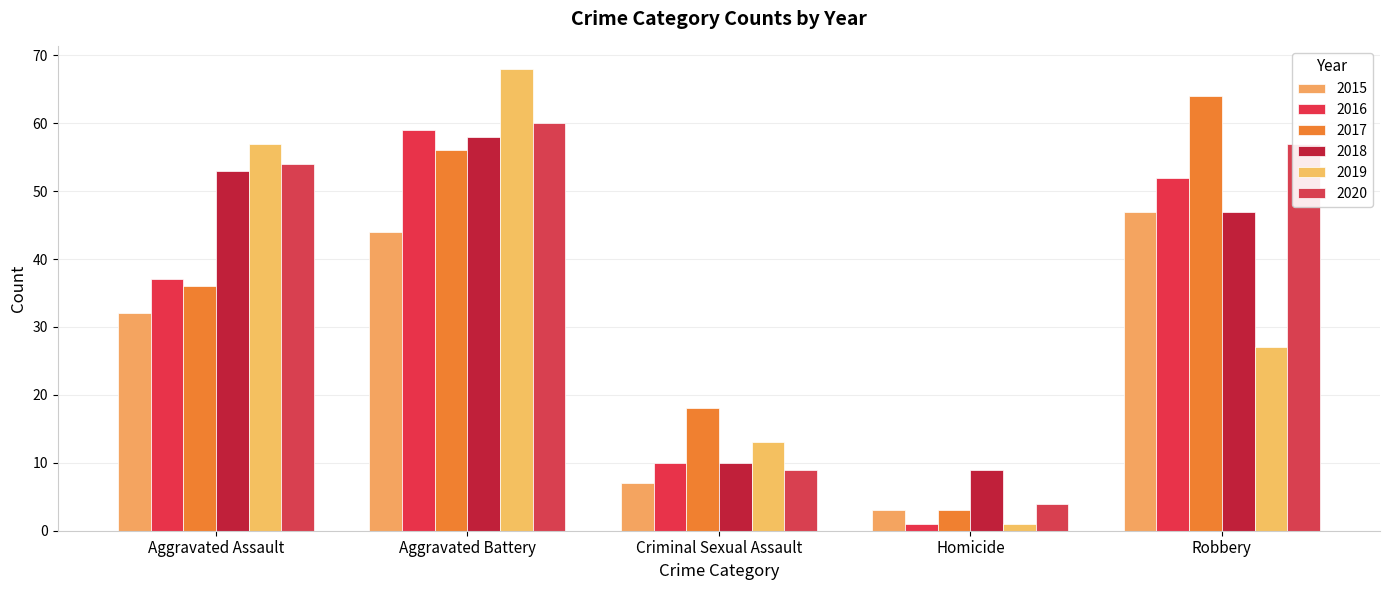

What is the difference between the maximum and minimum values in the 2017 series?

61